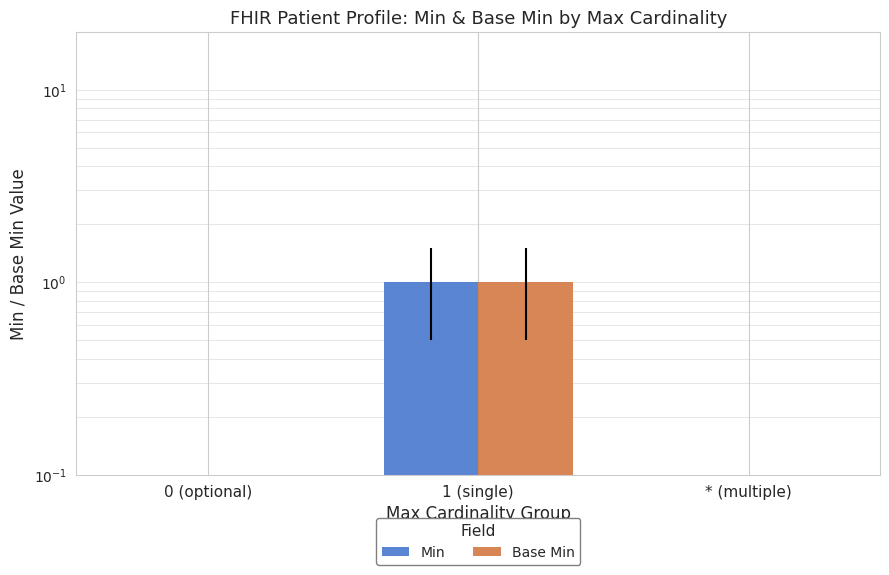

Reading left to right, transcribe all the data shown in this chart.

Min: 0	1	0
Base Min: 0	1	0